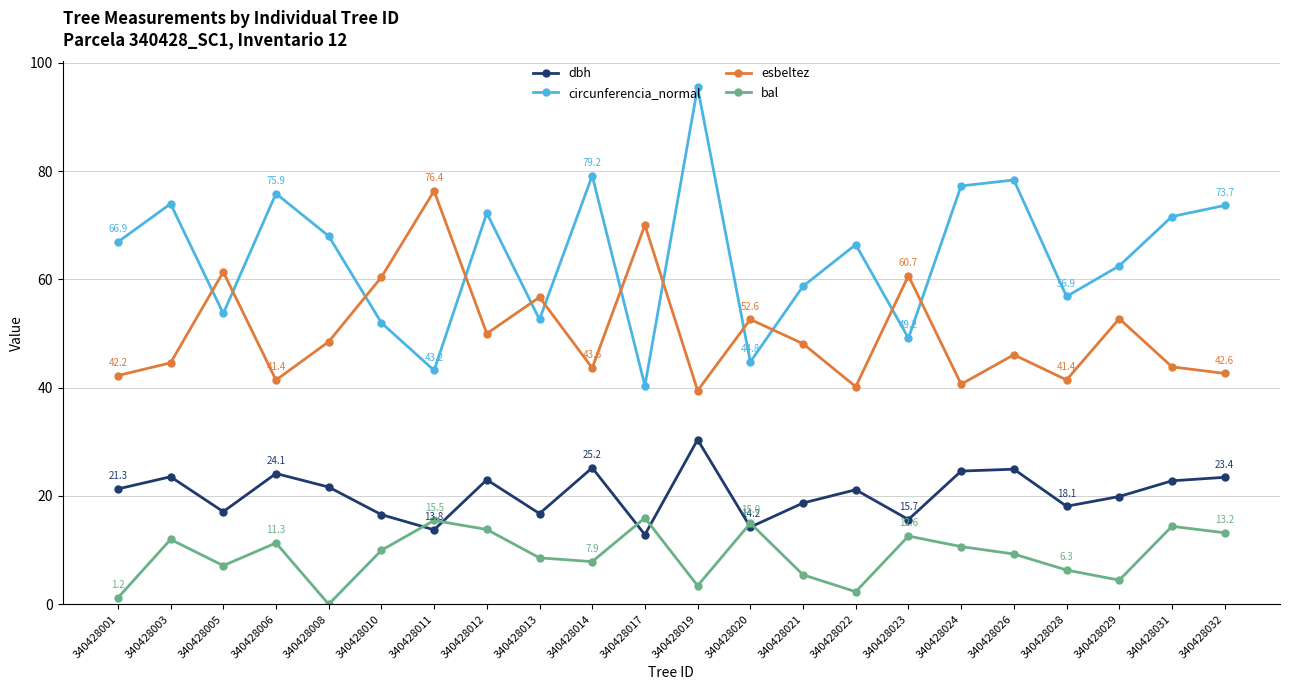

Which label corresponds to the largest value in the chart?

340428019